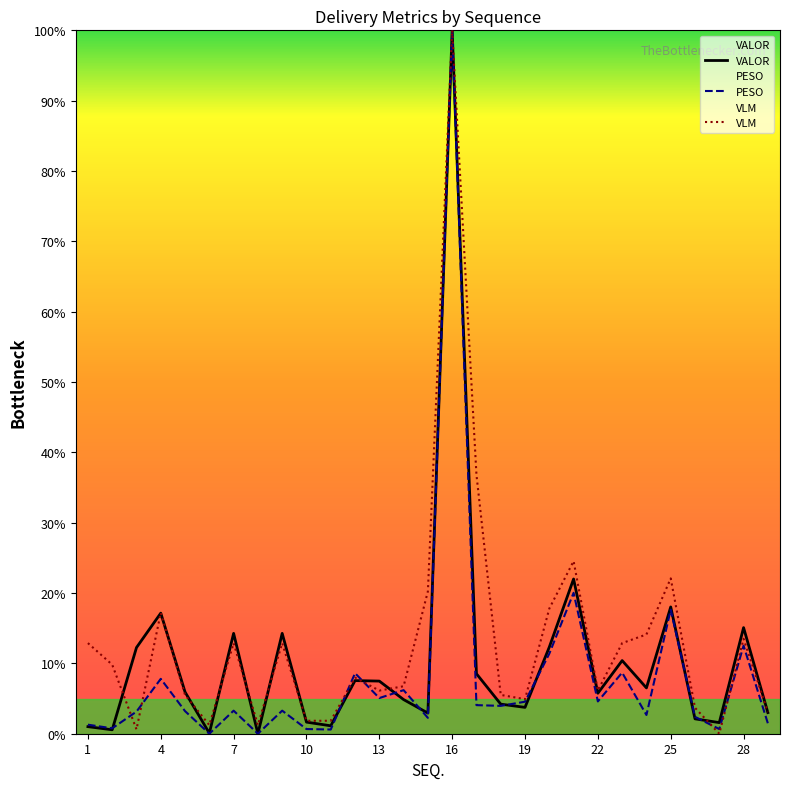

What is the sum of all VALOR values?

304.4